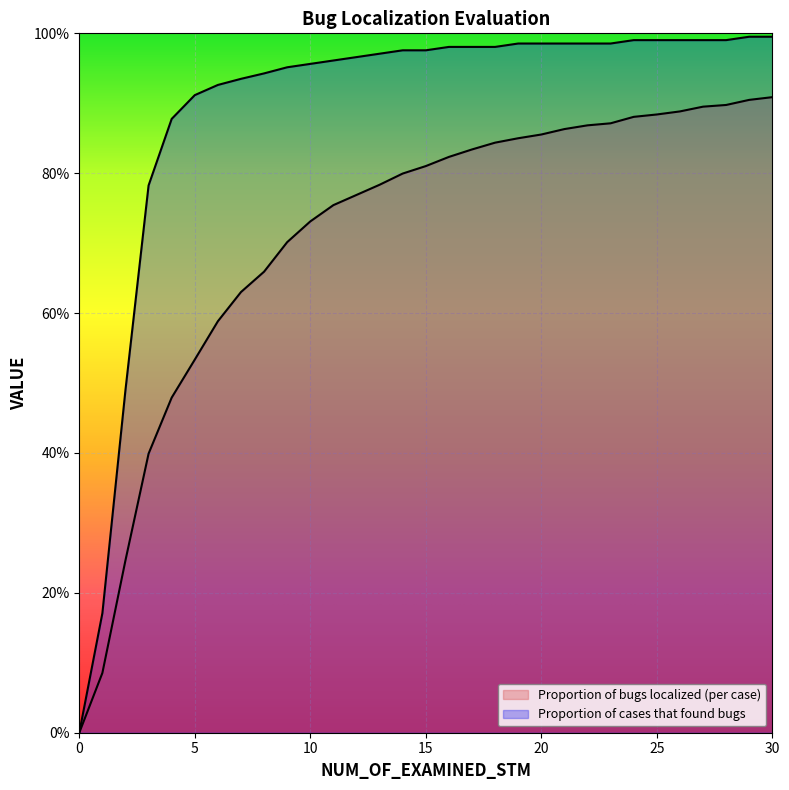

True or false: Proportion of bugs localized (per case) and Proportion of cases that found bugs cross at least once.

False